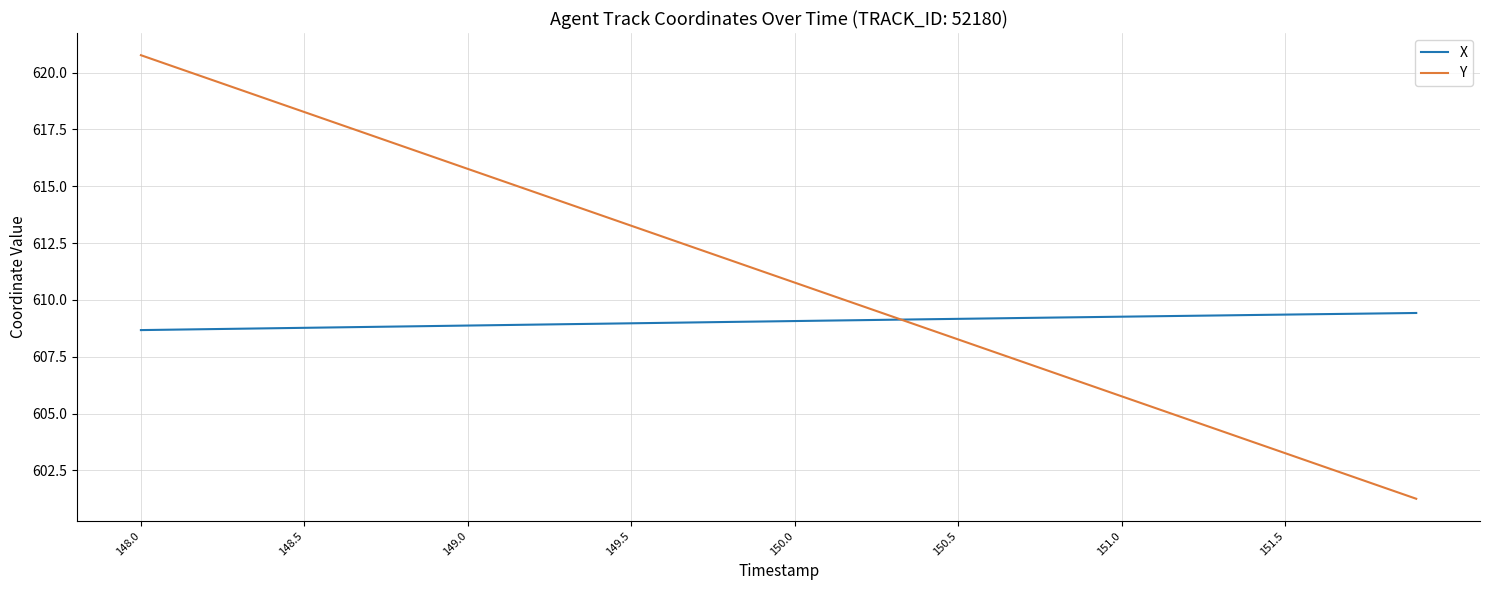

How many values in the Y series exceed 611?

20